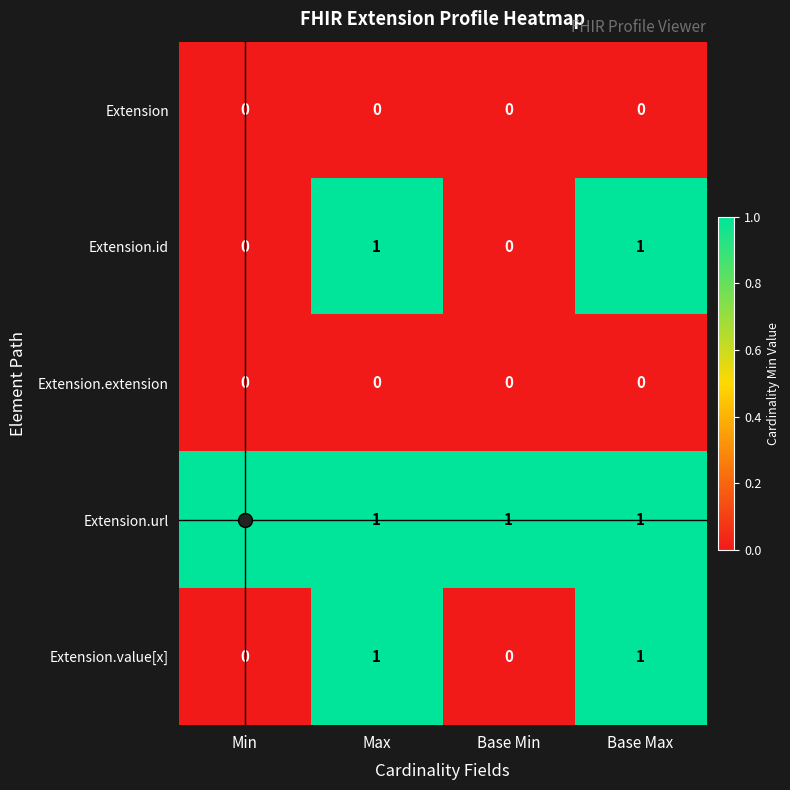

The Extension.value[x] series shows 2 at Max. True or false?

False